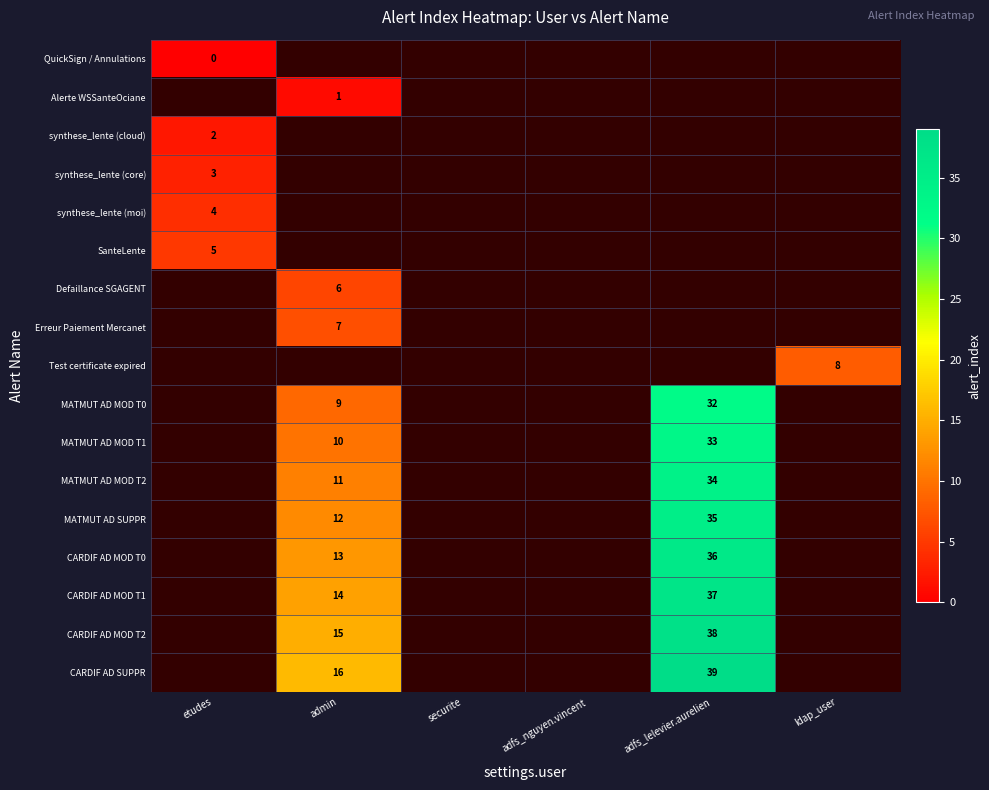

The value of CARDIF AD MOD T2 at adfs_lelevier.aurelien is 38. True or false?

True